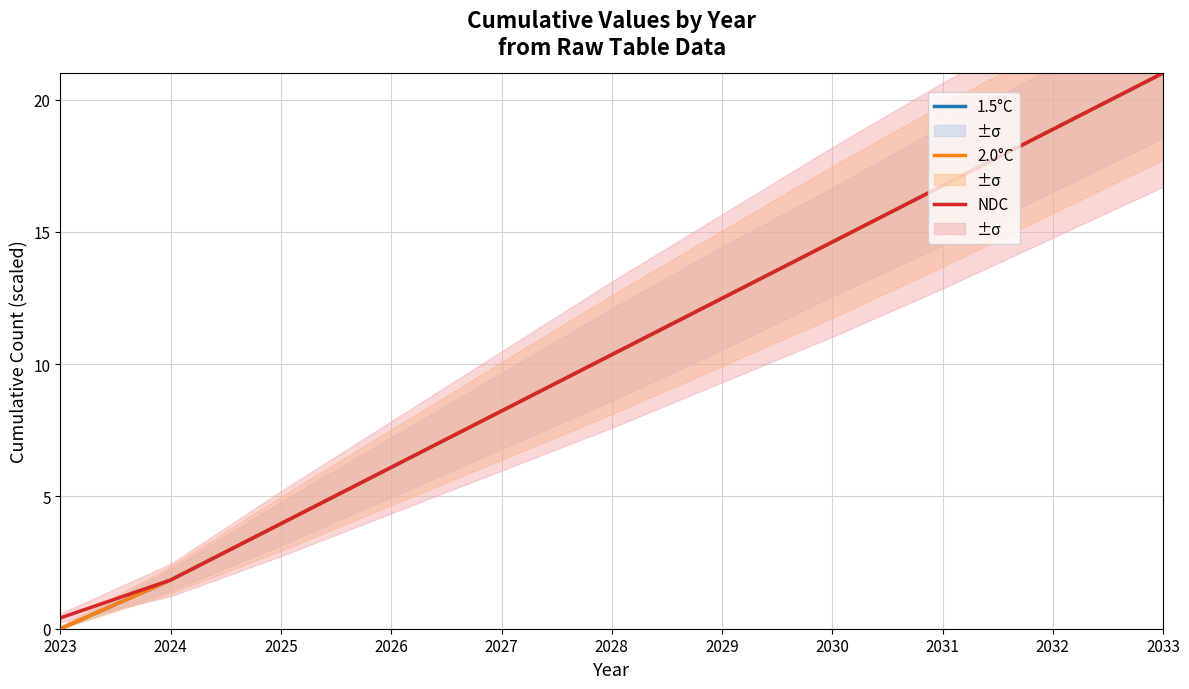

What is the highest value of the 1.5°C series?

21.0